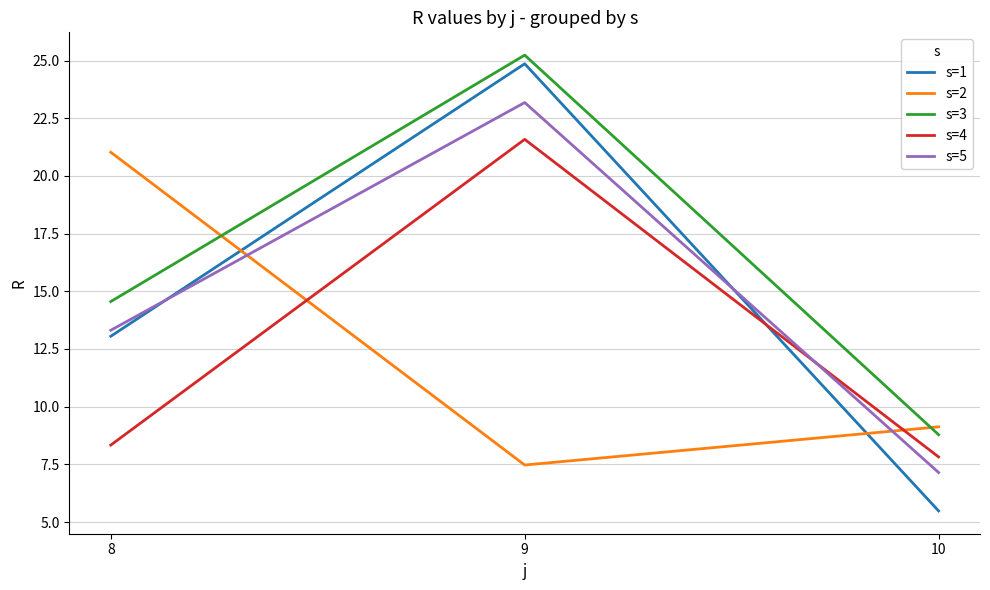

Reading left to right, extract all data points from this chart.

s=1: 8=13.1	9=24.9	10=5.5
s=2: 8=21.0	9=7.5	10=9.1
s=3: 8=14.6	9=25.2	10=8.8
s=4: 8=8.3	9=21.6	10=7.8
s=5: 8=13.3	9=23.2	10=7.1